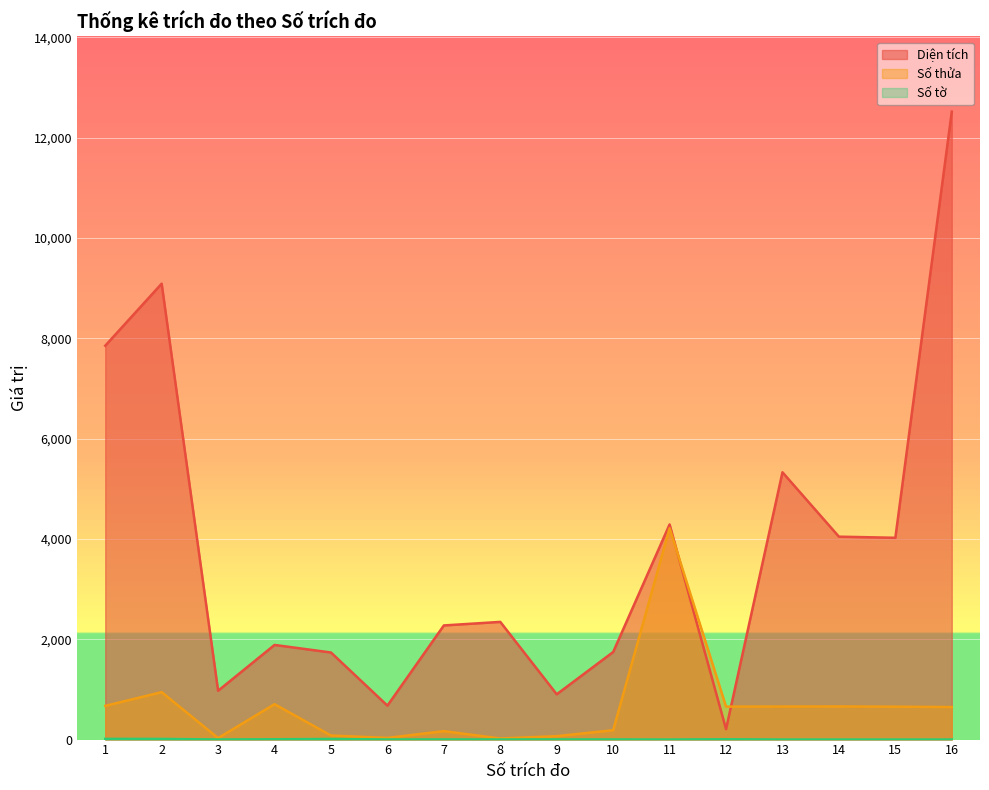

What is the total value across all series at 12?

871.7